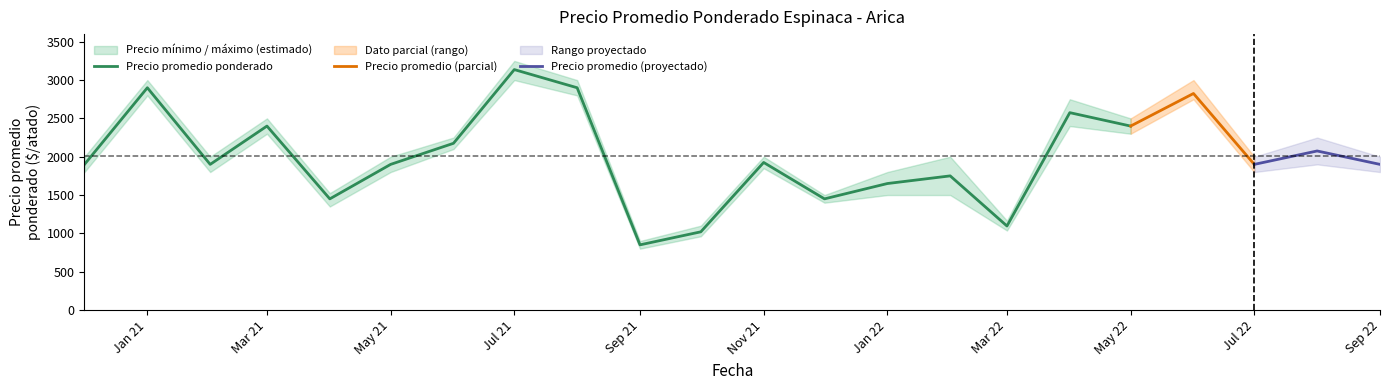

Which category has the lowest value in the Precio promedio ponderado series?

Sep 21